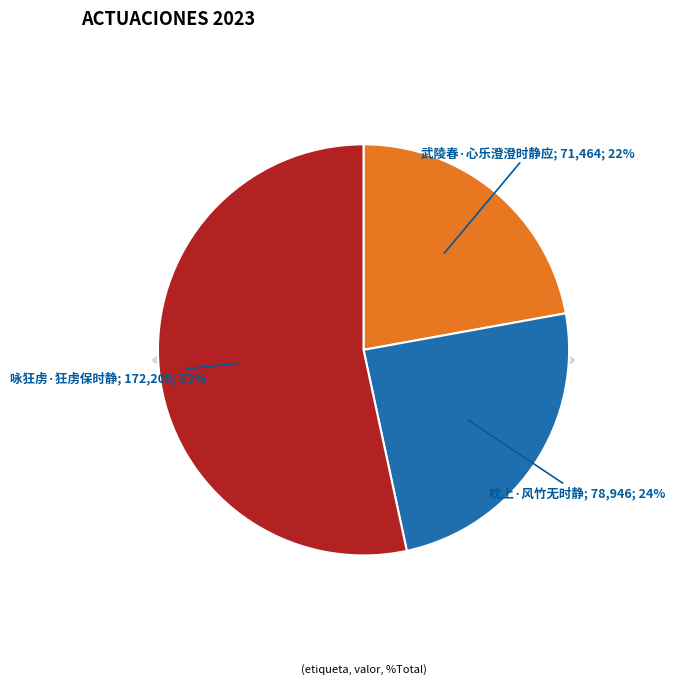

What is the change in value from 武陵春·心乐澄澄时静应 to 咏狂虏·狂虏保时静?

+100745